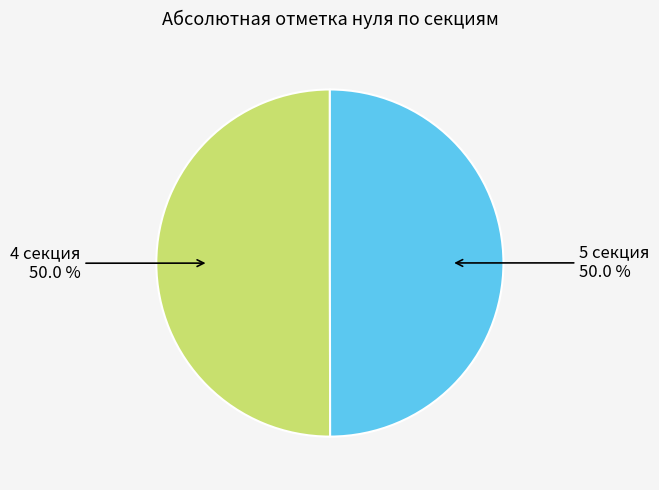

Count the number of slices in the pie.

2